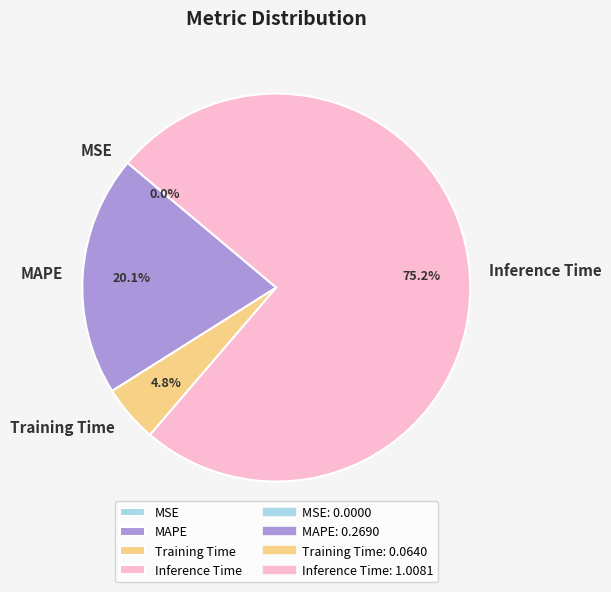

What is the largest slice in the pie chart?

Inference Time